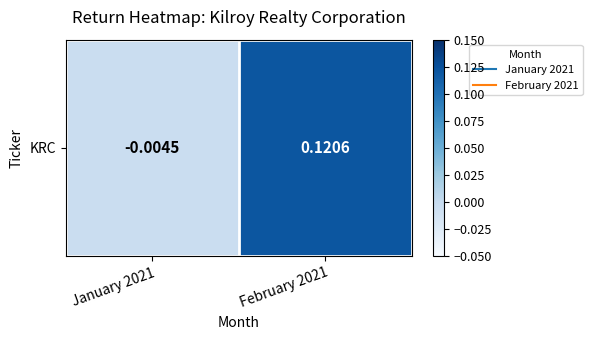

What is the greatest value displayed?

0.1